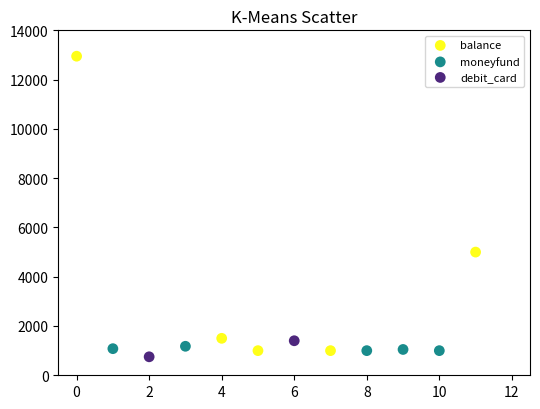

What are all the series names shown in the legend?

balance, moneyfund, debit_card